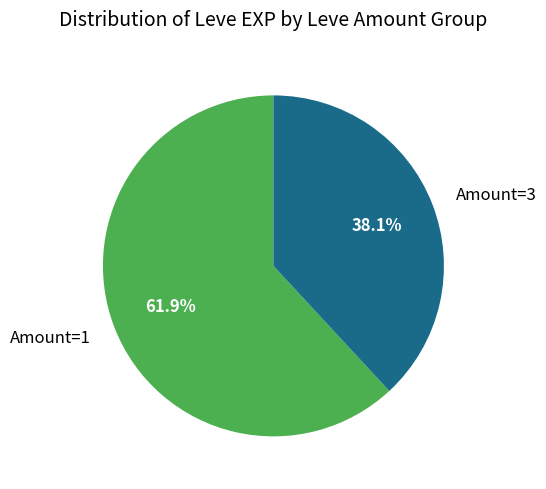

Count the number of slices in the pie.

2